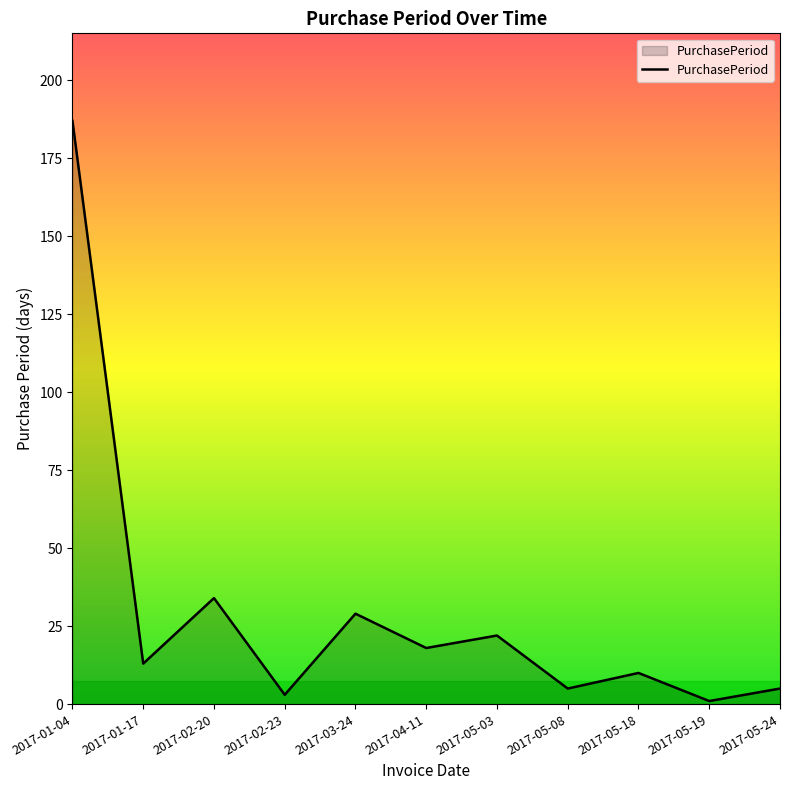

Is it true that the value at 2017-02-20 is 48?

False